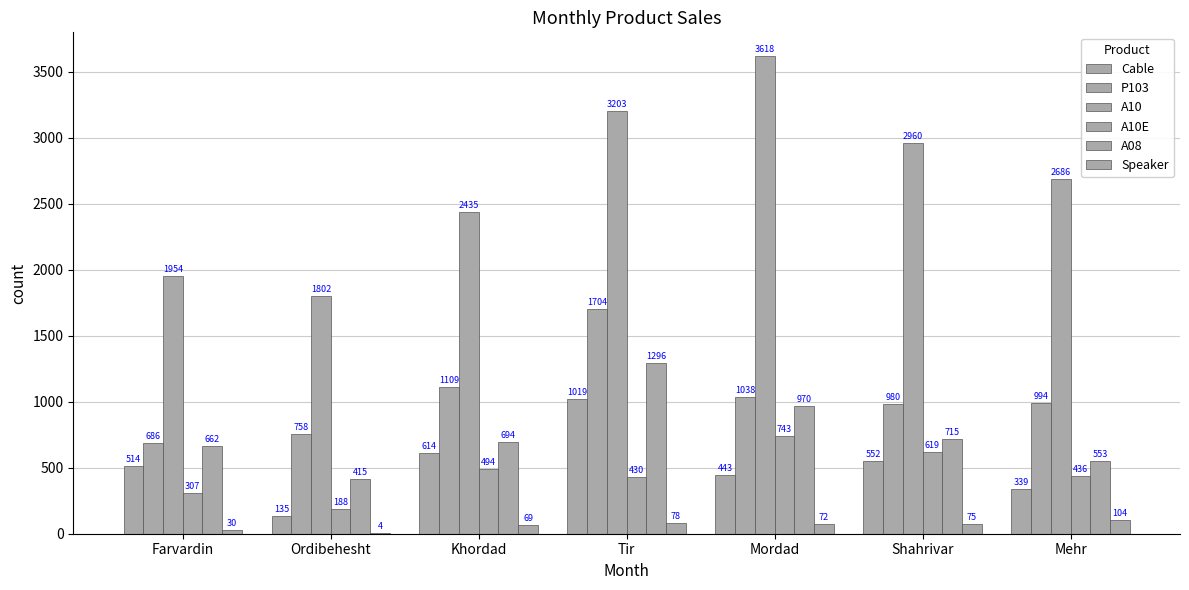

Between Farvardin and Tir, which series saw the biggest shift?

A10